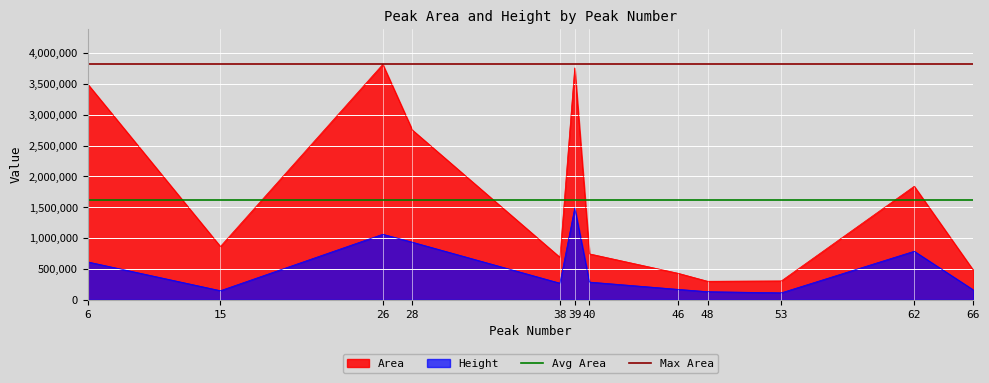

True or false: Height and Area cross at least once.

False